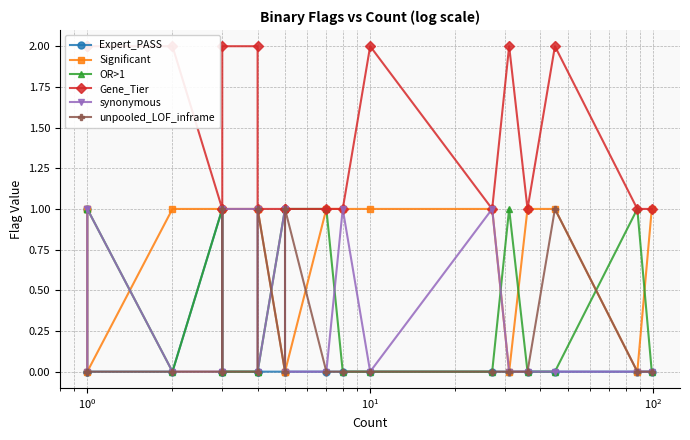

After their last crossing, which series has the higher values: unpooled_LOF_inframe or synonymous?

unpooled_LOF_inframe